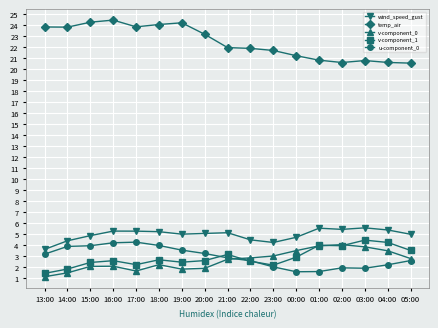

What is the label of the 2nd point from the left?

14:00